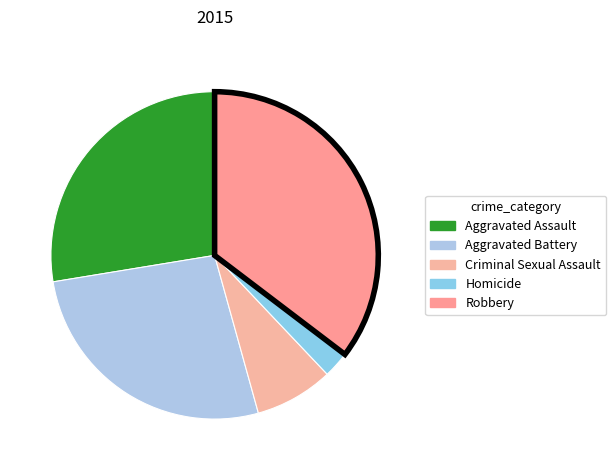

Is there any slice that represents more than half of the pie?

No